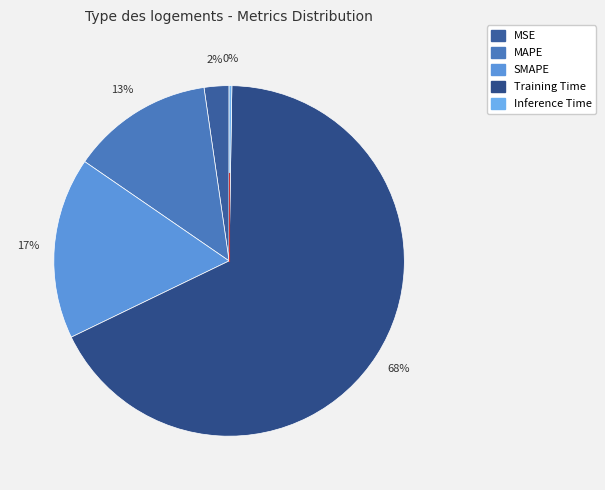

Does Training Time represent more than half of the total?

Yes